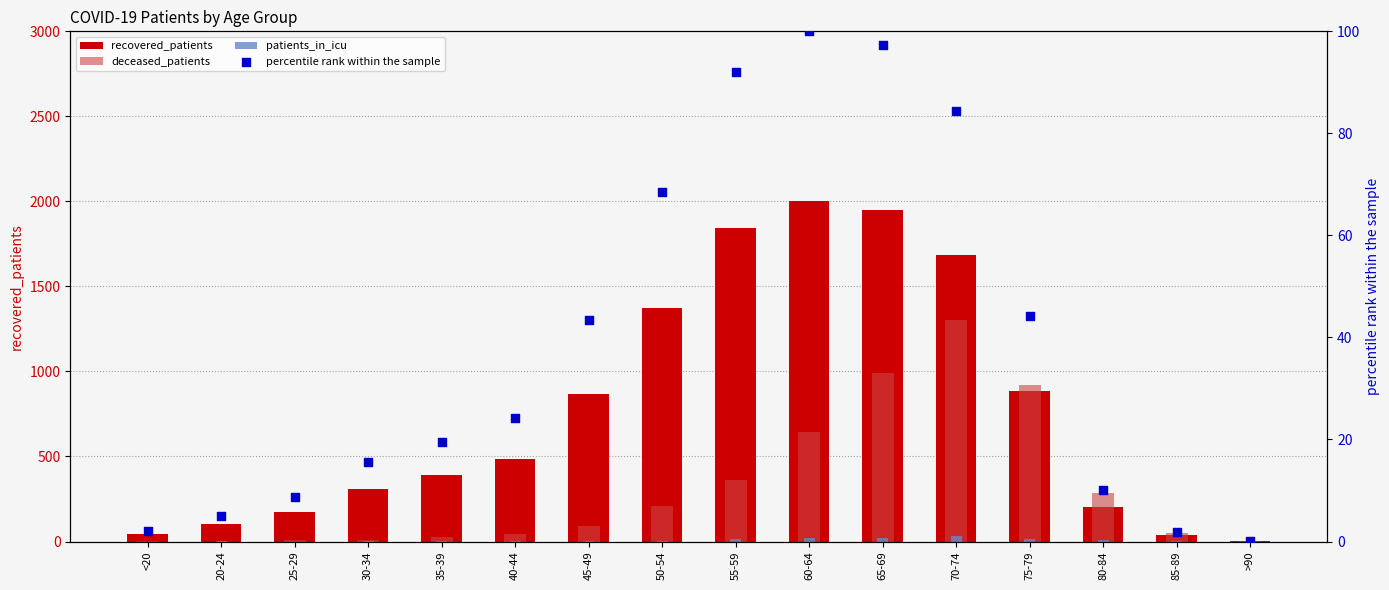

At how many categories does at least one series exceed 529?

7